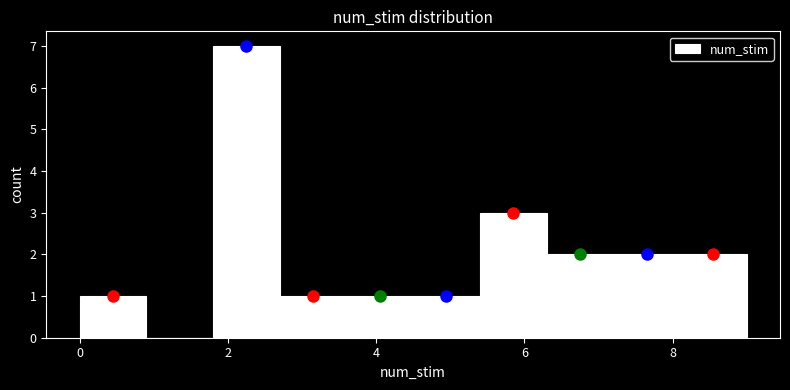

How tall is the bar that spans 2.7 to 3.6 on the x-axis? Neither the bar edges nor the heights are printed on the chart, so give them approximately, as read against the axes.

1